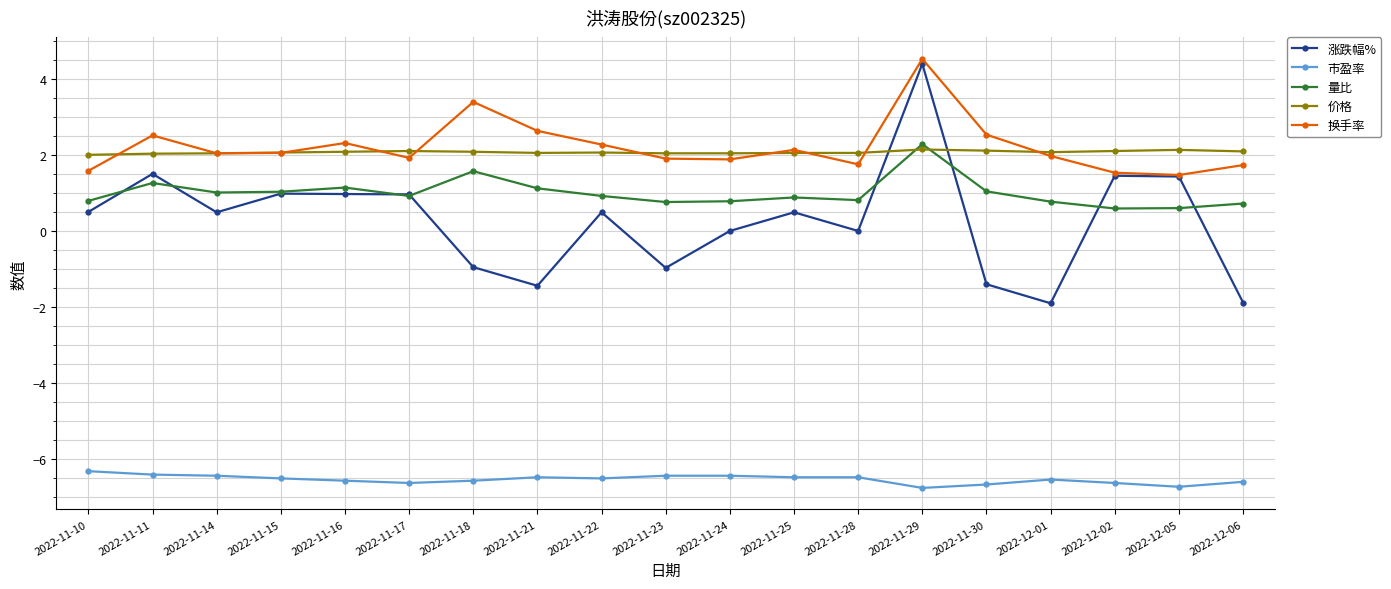

Where do 量比 and 涨跌幅% first cross each other?

2022-11-10 and 2022-11-11